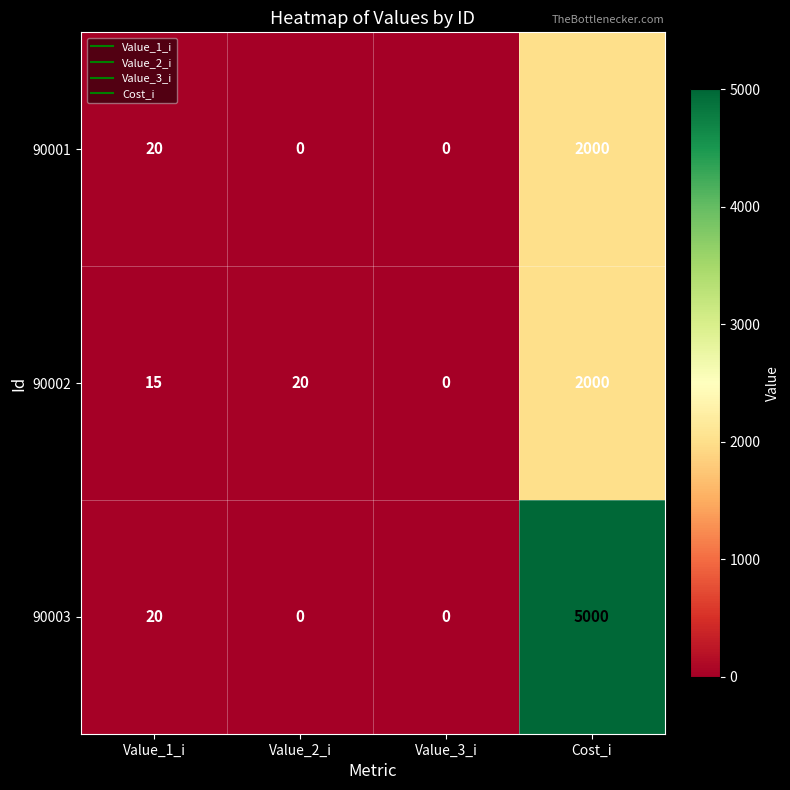

How many data points in 90003 are less than 20?

2